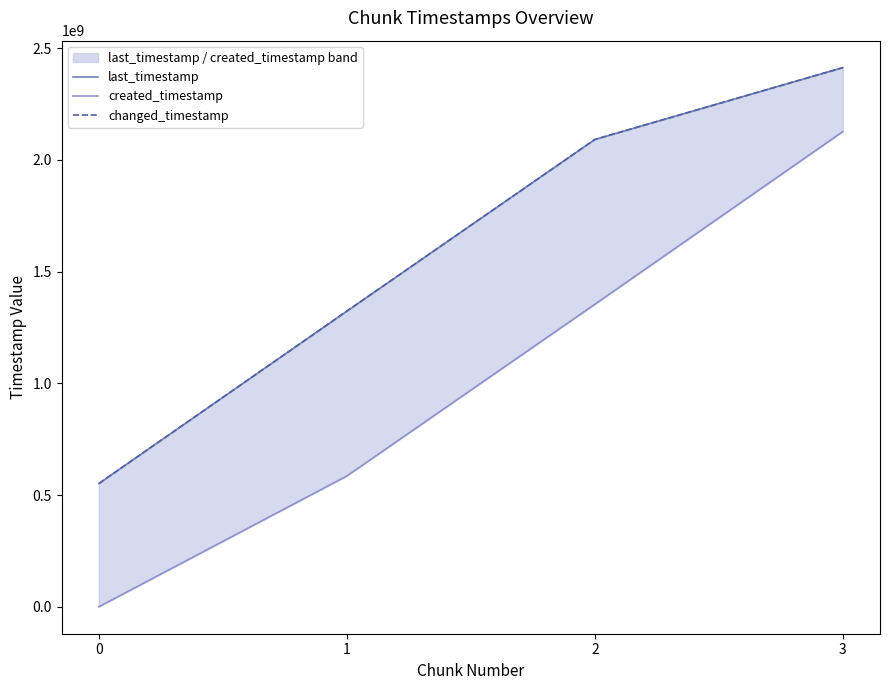

How many lines are shown in the chart?

3